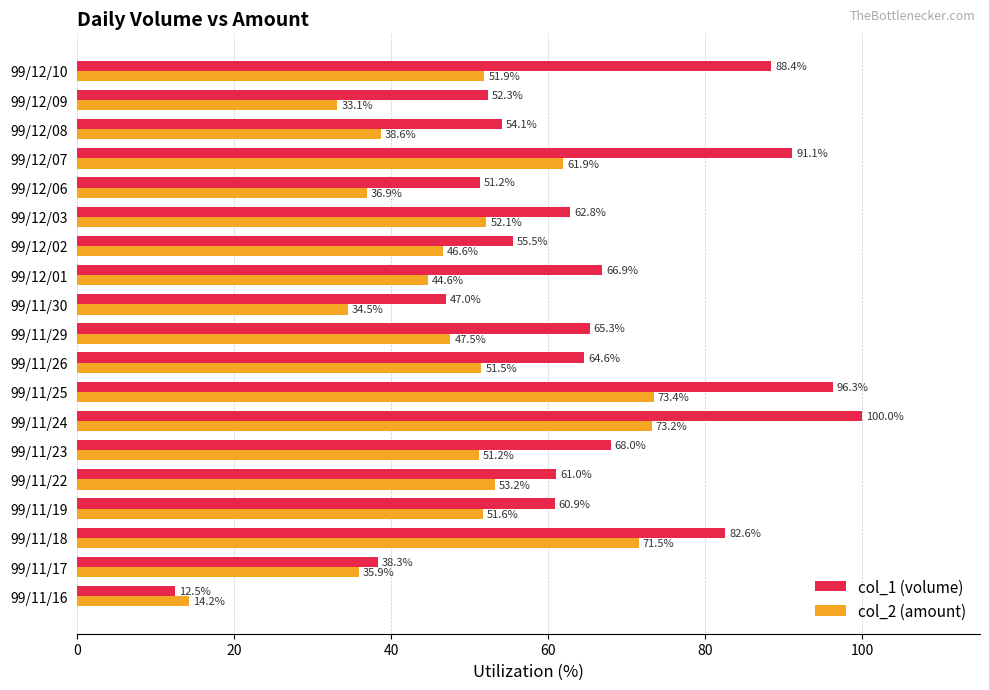

Count the number of categories in the chart.

19